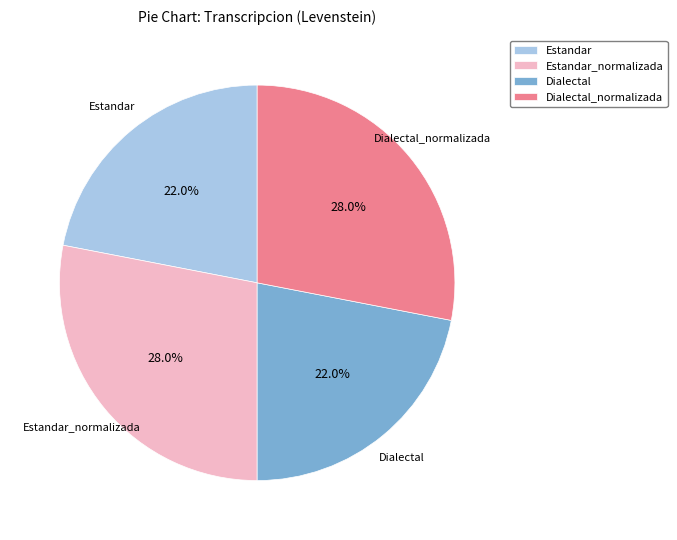

What is the total percentage of Estandar and Estandar_normalizada?

50.0%